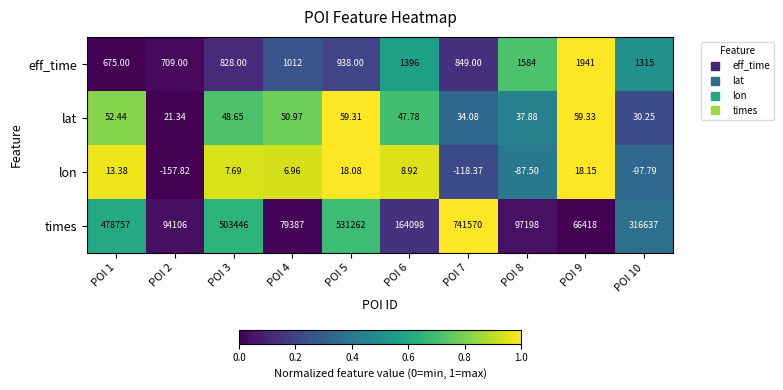

What is the total value across all series at POI 9?

68436.5